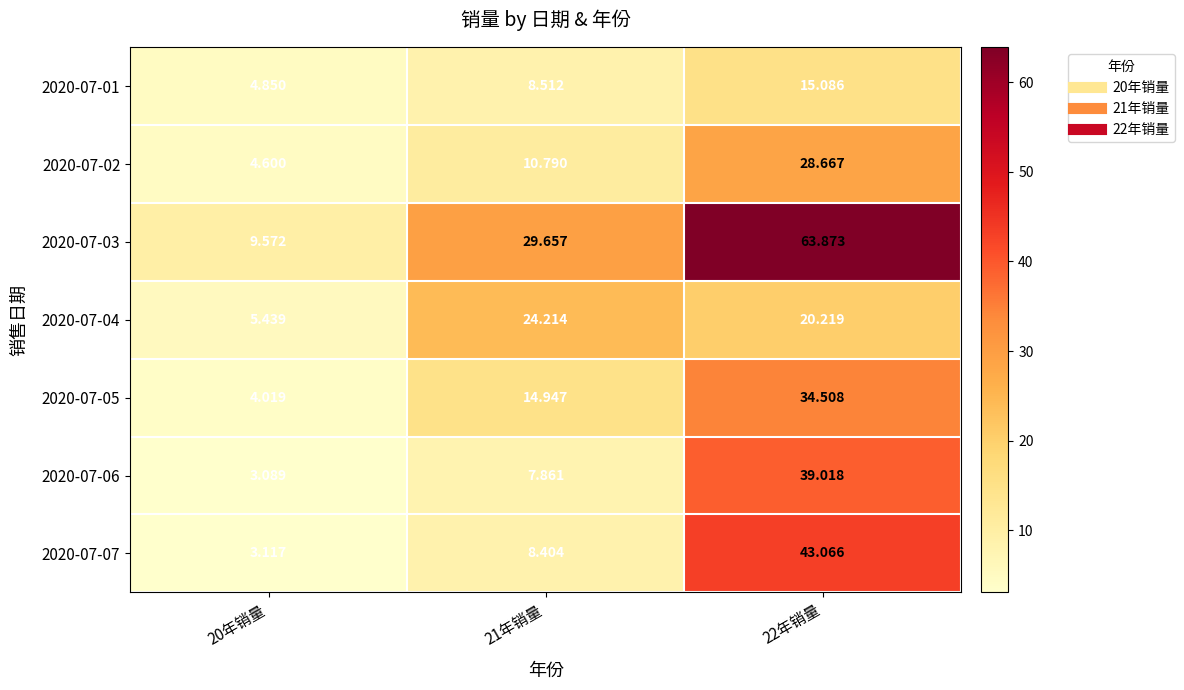

Is the value of 2020-07-01 at 20年销量 greater than the value of 2020-07-07 at 20年销量?

Yes